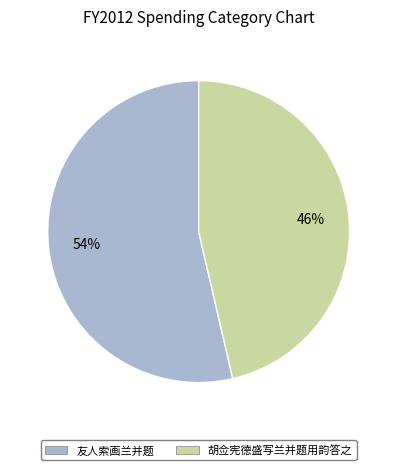

True or false: 胡佥宪德盛写兰并题用韵答之 accounts for 46% of the total.

True